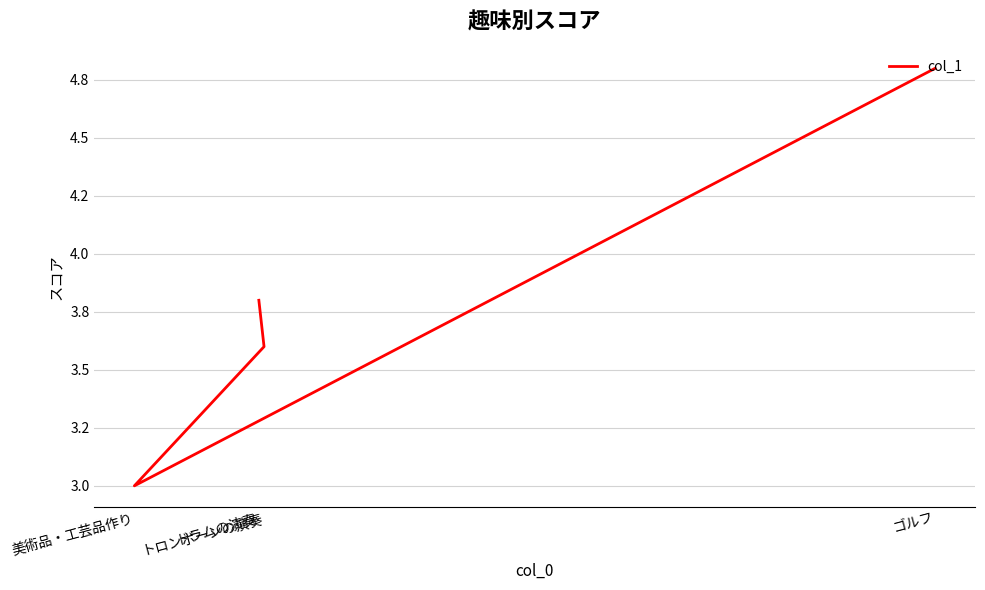

What is the value of the 4th point from the left?

4.8